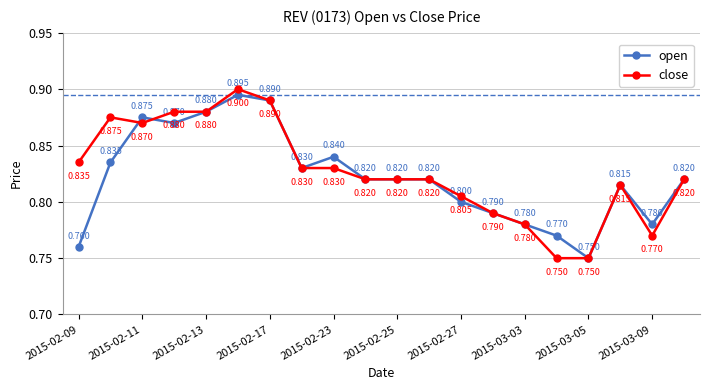

True or false: open has more than 2 points higher than both neighbors.

True